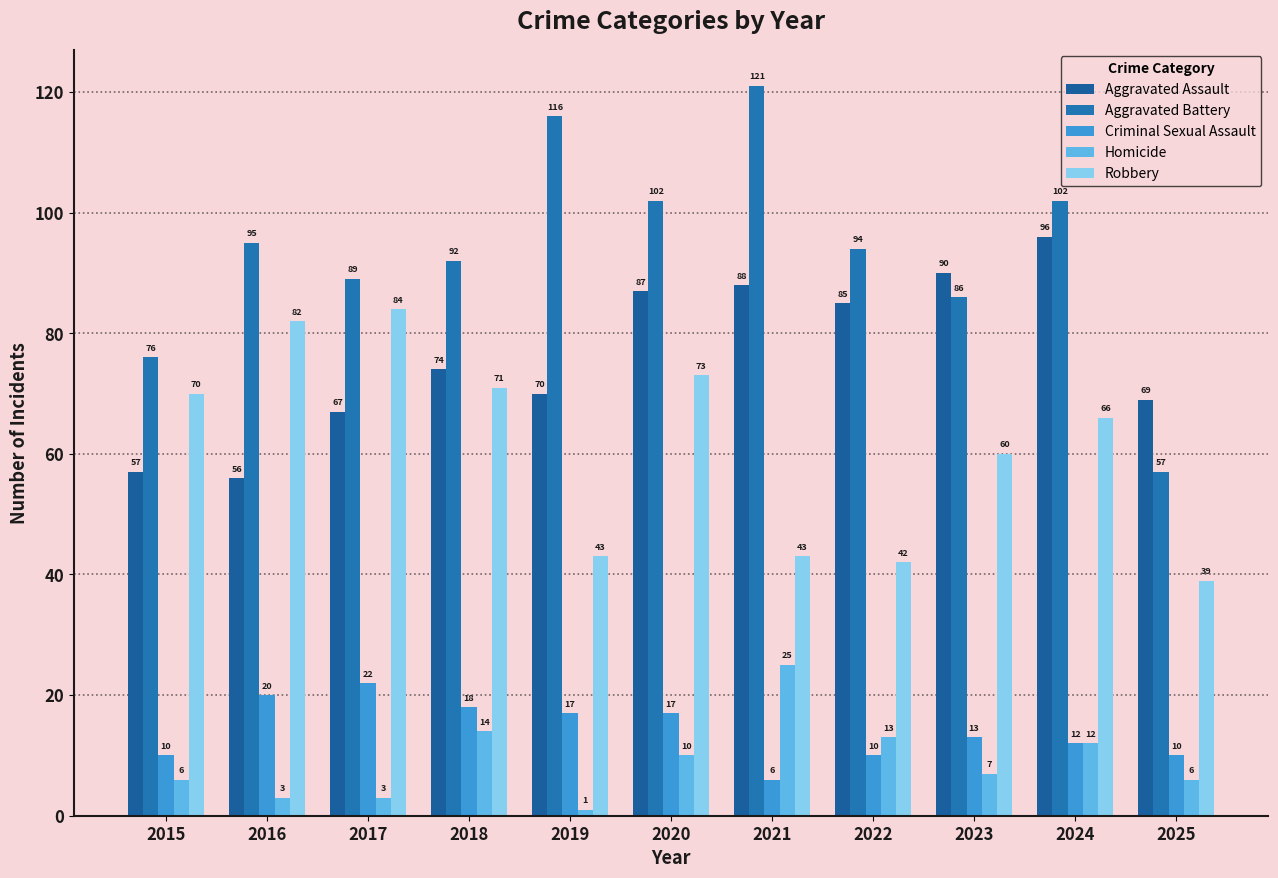

Reading left to right, transcribe all the data shown in this chart.

Aggravated Assault: 2015=57	2016=56	2017=67	2018=74	2019=70	2020=87	2021=88	2022=85	2023=90	2024=96	2025=69
Aggravated Battery: 2015=76	2016=95	2017=89	2018=92	2019=116	2020=102	2021=121	2022=94	2023=86	2024=102	2025=57
Criminal Sexual Assault: 2015=10	2016=20	2017=22	2018=18	2019=17	2020=17	2021=6	2022=10	2023=13	2024=12	2025=10
Homicide: 2015=6	2016=3	2017=3	2018=14	2019=1	2020=10	2021=25	2022=13	2023=7	2024=12	2025=6
Robbery: 2015=70	2016=82	2017=84	2018=71	2019=43	2020=73	2021=43	2022=42	2023=60	2024=66	2025=39